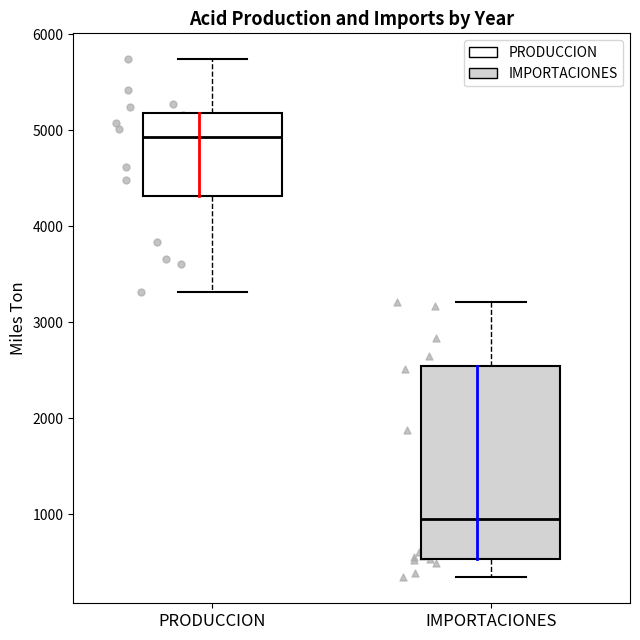

Which box is the tallest, from its lower edge to its upper edge?

IMPORTACIONES